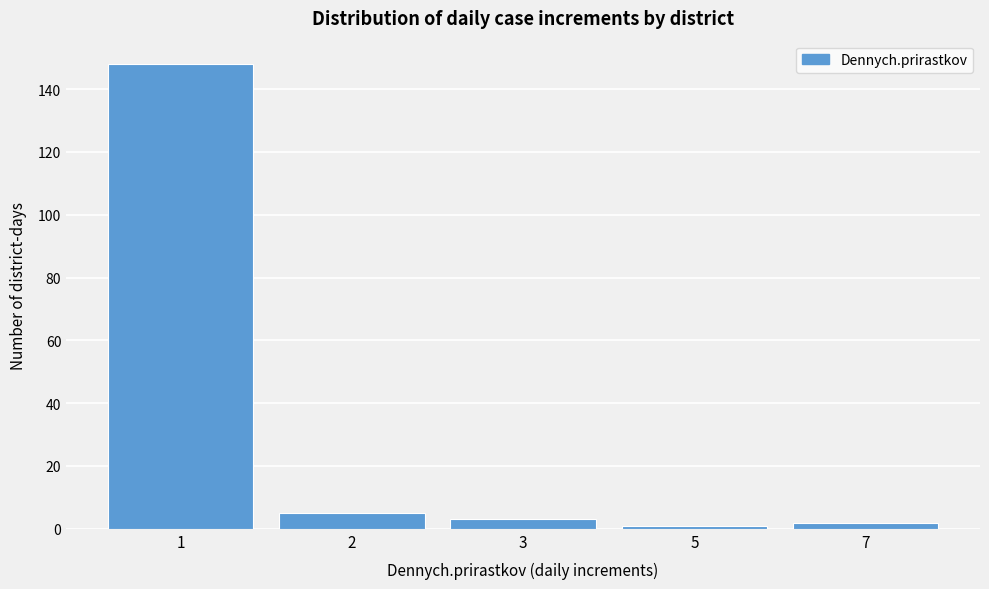

Reading left to right, transcribe all the data shown in this chart.

148	5	3	1	2